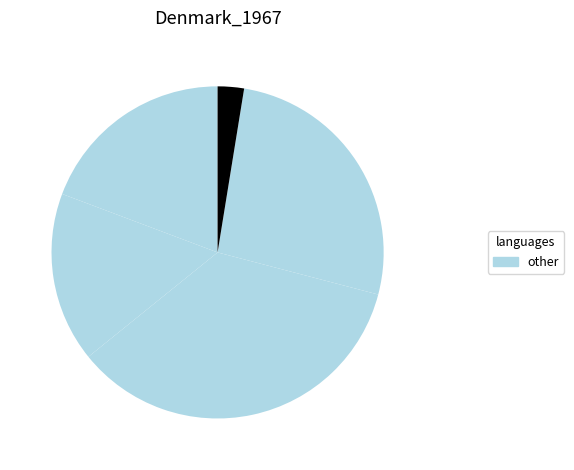

How many slices are in this pie chart?

5